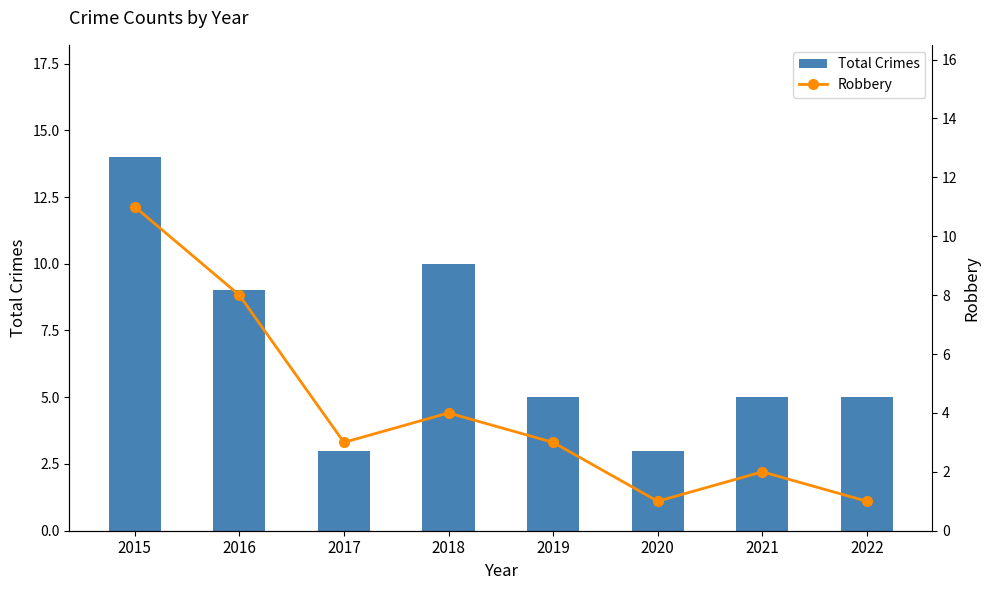

List the series in order of their overall mean, lowest first.

Robbery, Total Crimes